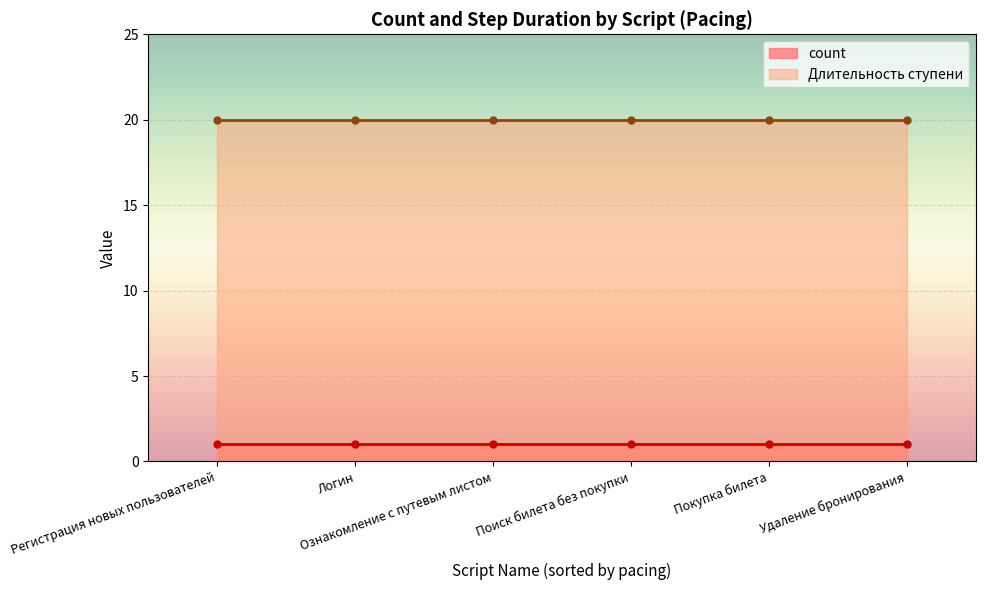

Count the number of data series in this chart.

2